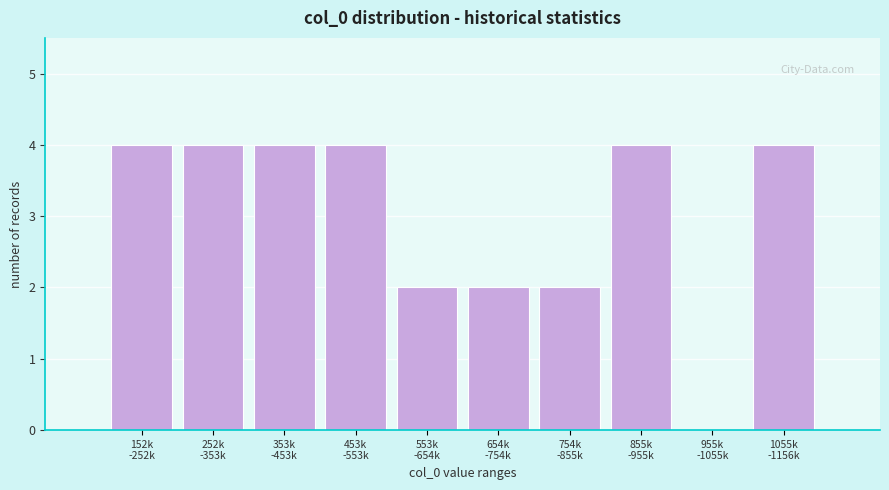

What is the greatest value displayed?

4